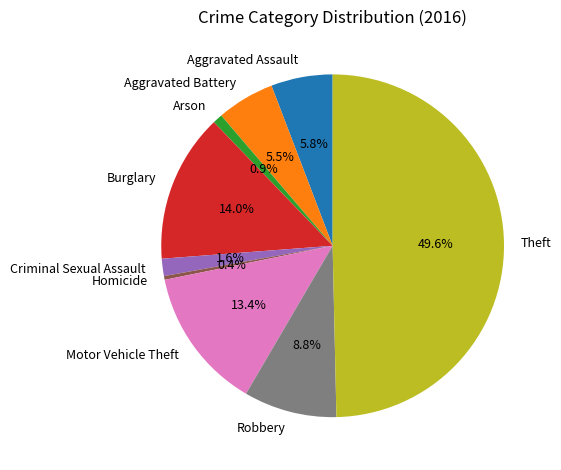

What is the largest slice in the pie chart?

Theft